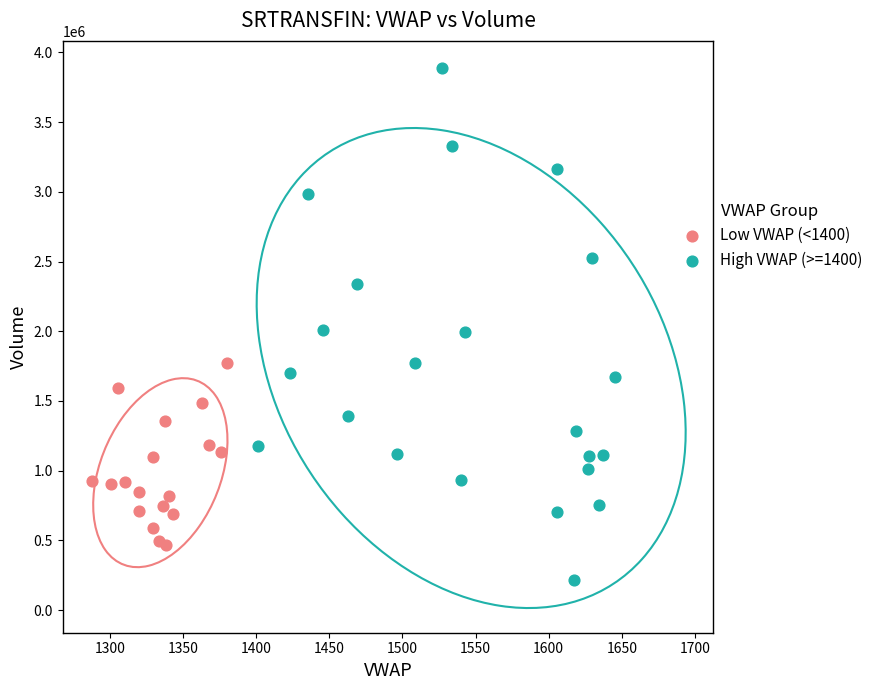

Which series reaches the maximum Y coordinate?

High VWAP (>=1400)